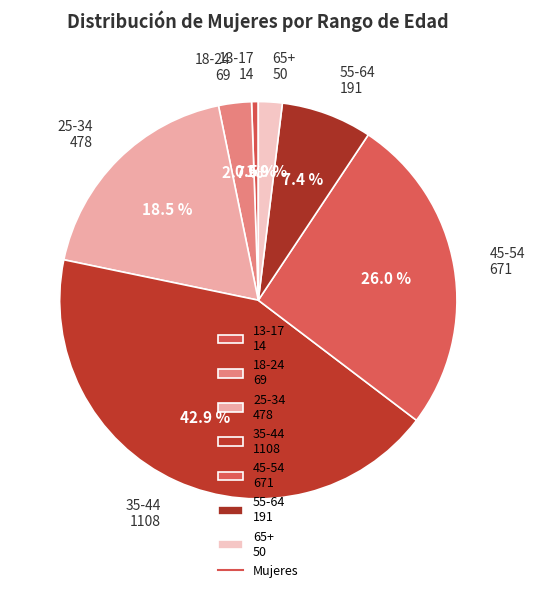

To the nearest percent, what is the combined percentage of 25-34 and 13-17?

19%